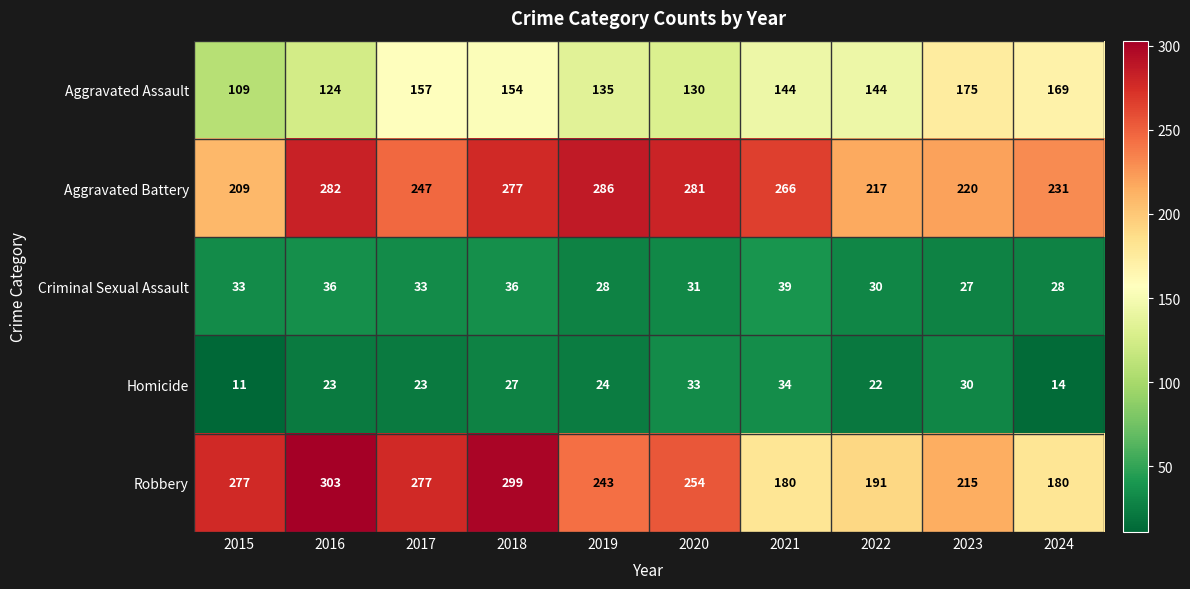

List the series in order of their peak value, highest first.

Robbery, Aggravated Battery, Aggravated Assault, Criminal Sexual Assault, Homicide